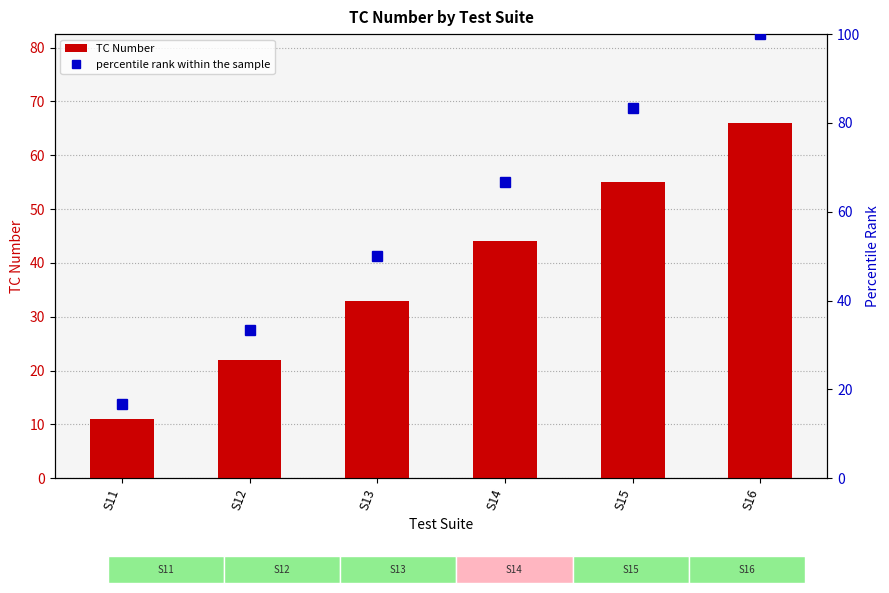

Which category has the lowest value in the TC Number series?

S11